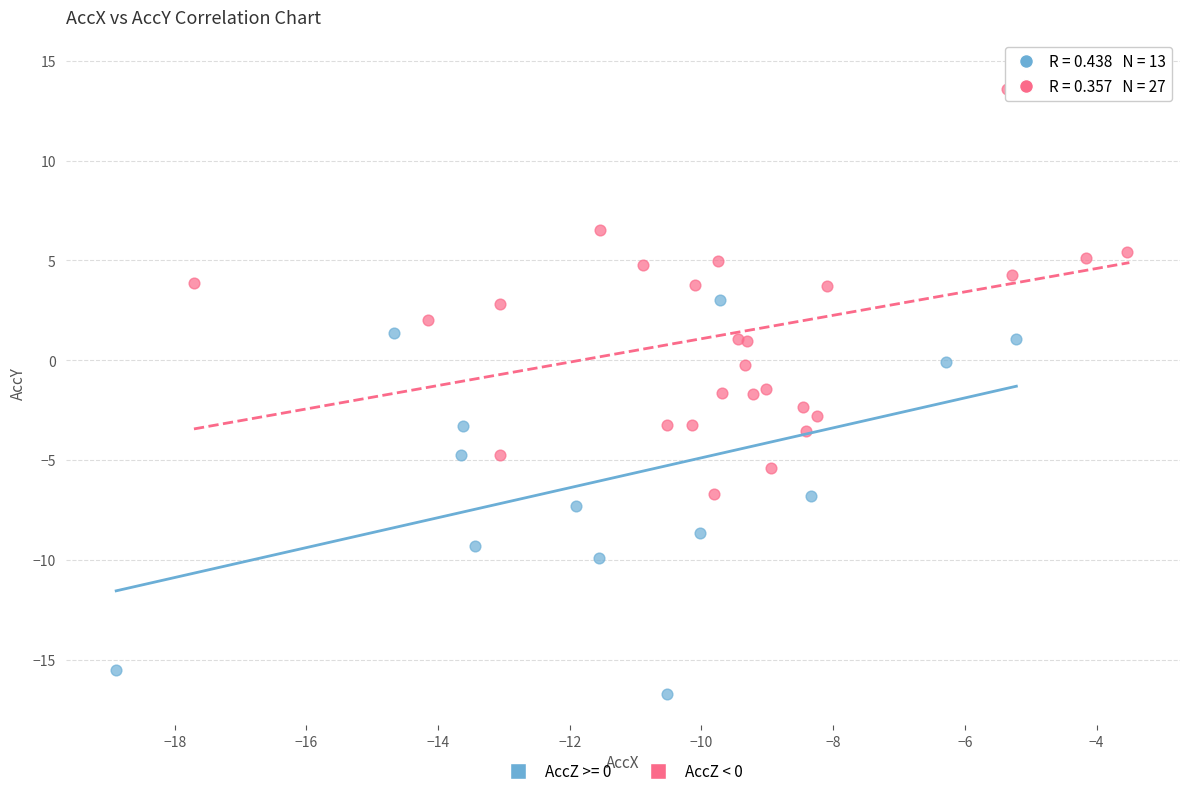

Which series contains the lowest Y value?

AccZ >= 0